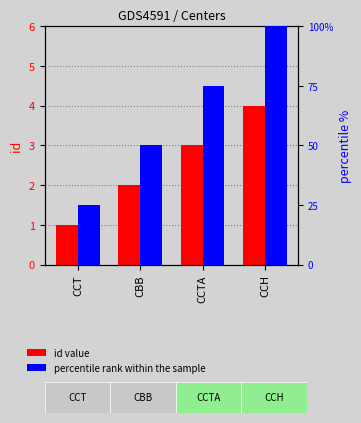

How many bars are there in total?

8